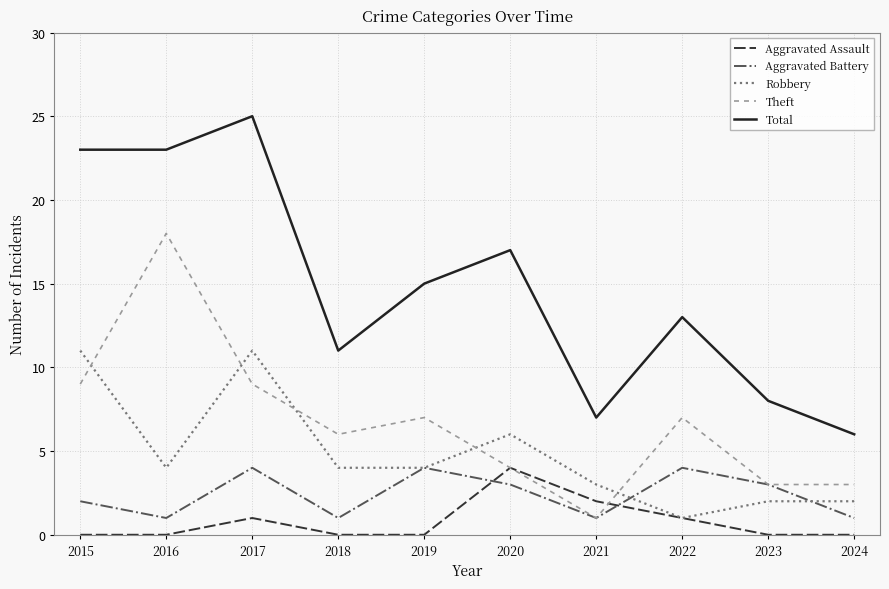

What is the difference between the maximum and minimum values in the Total series?

19